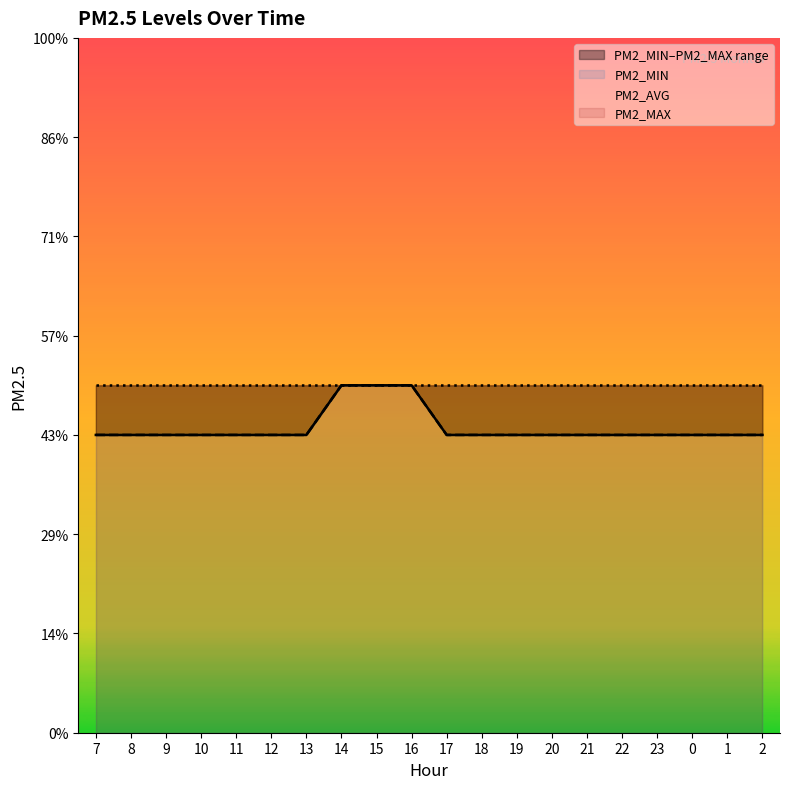

The value of PM2_MIN at 12 is 6. True or false?

True